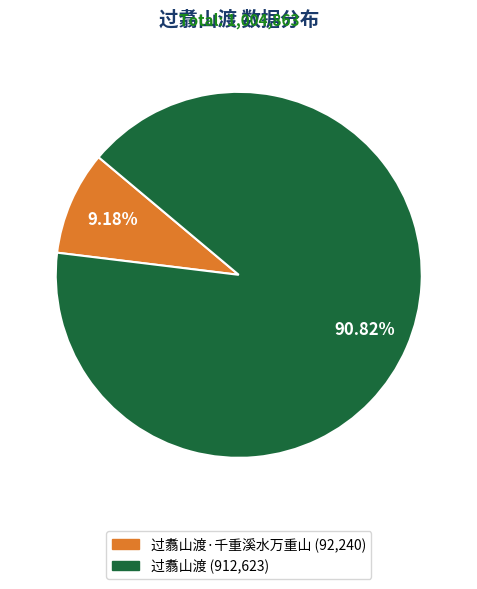

Is there any slice that represents more than half of the pie?

Yes